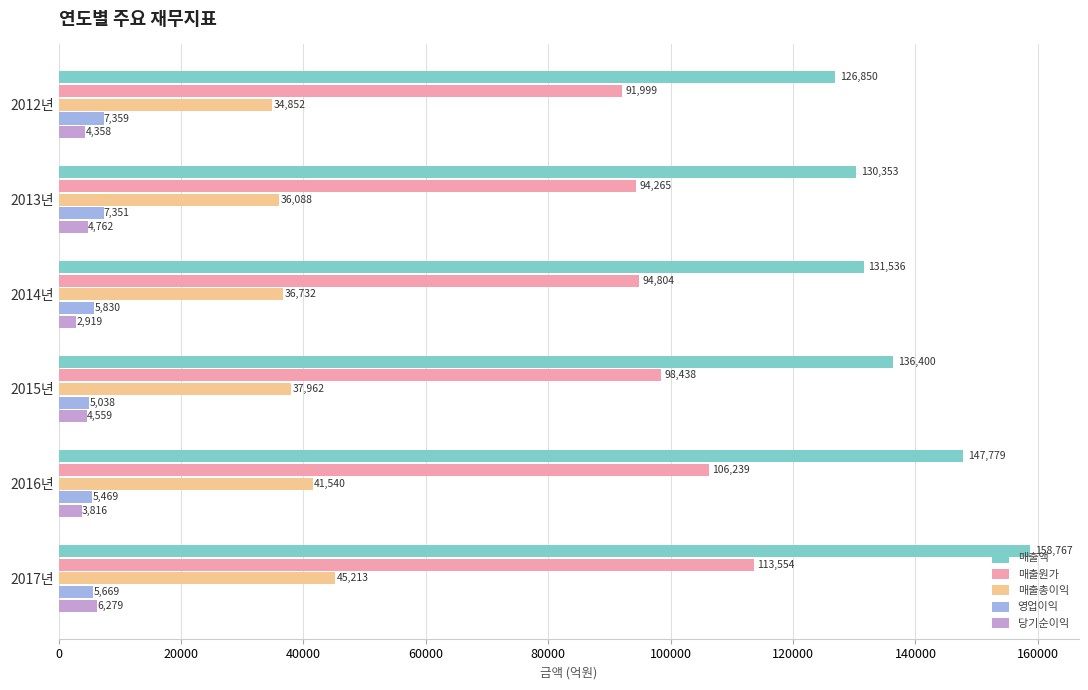

The 매출액 series shows 136399.9 at 2015년. True or false?

True